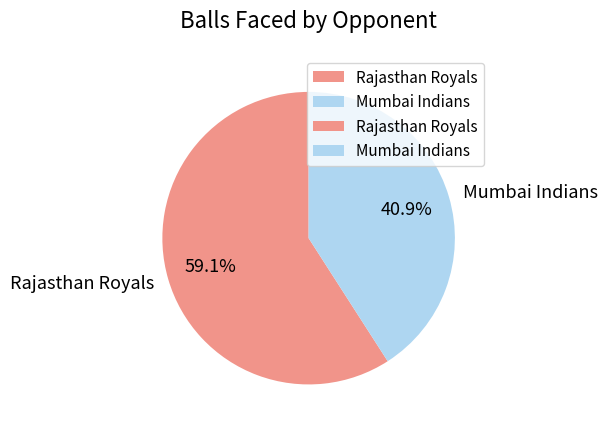

What is the ratio of the value at Rajasthan Royals to the value at Mumbai Indians?

1.4